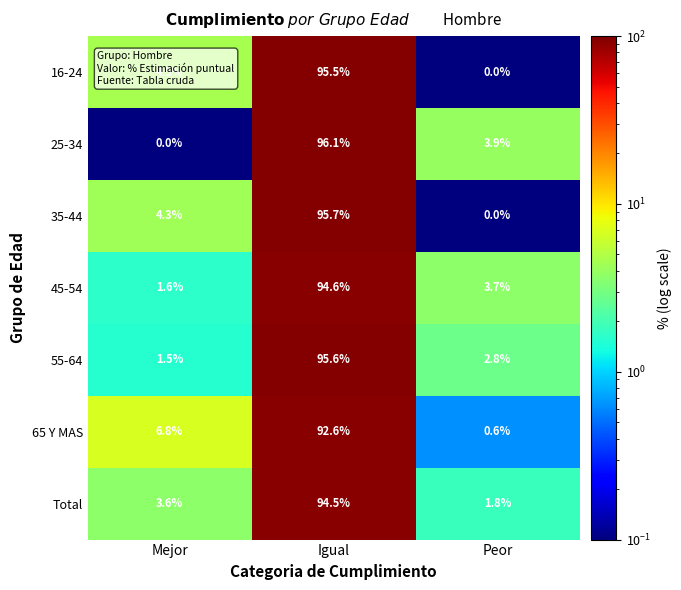

Is it true that 16-24 equals 95.5 at Igual?

True